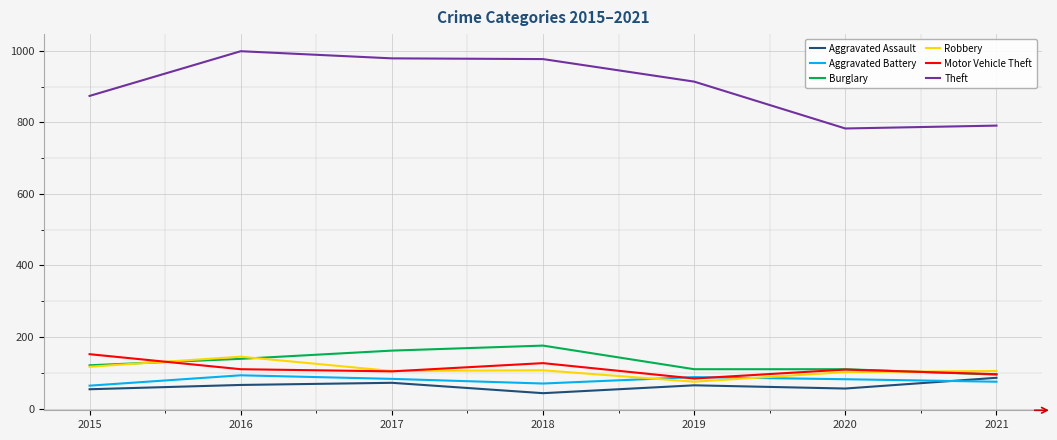

At how many categories does at least one series exceed 889?

4